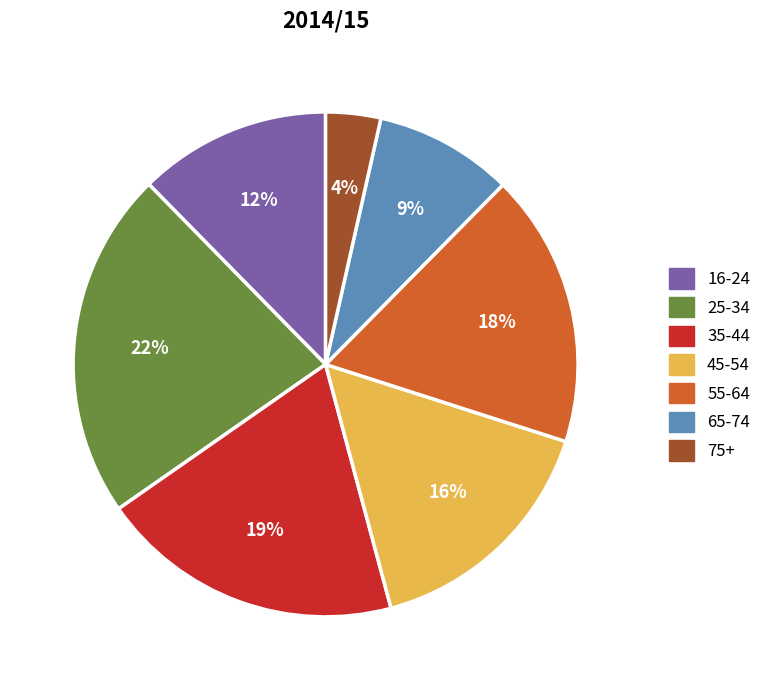

Which slice is the smallest?

75+